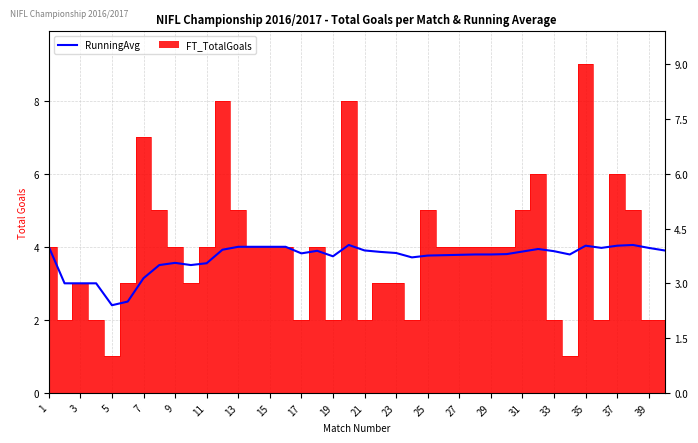

How many values are below 3?

2